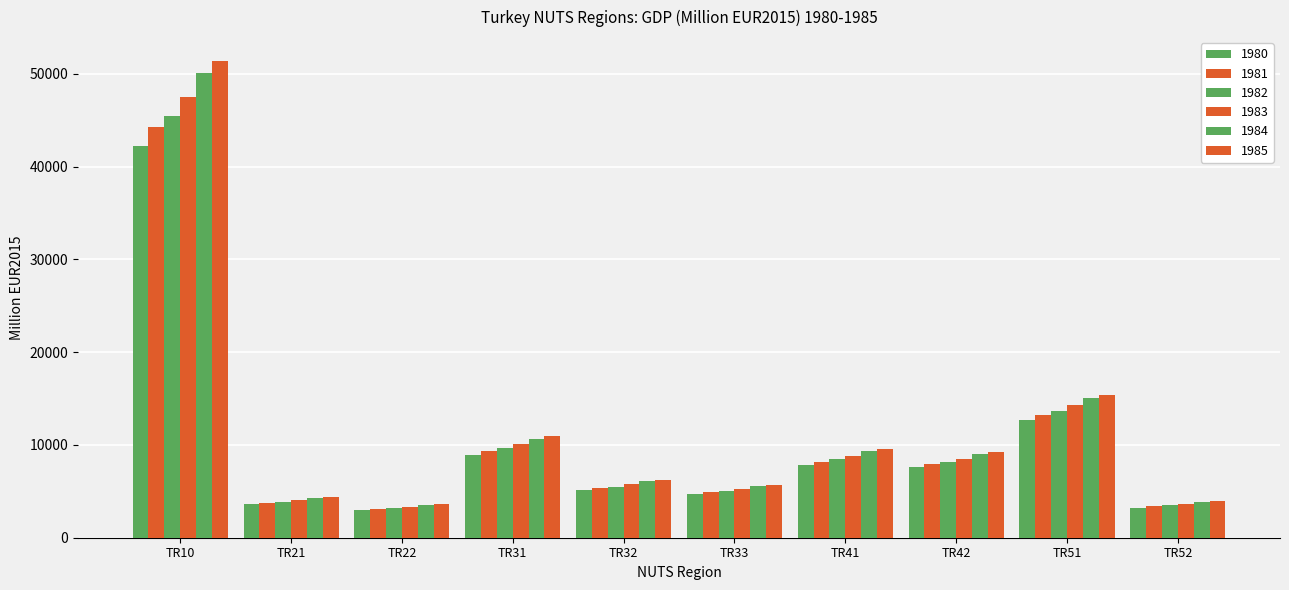

How many values in the 1983 series are below 8534?

5